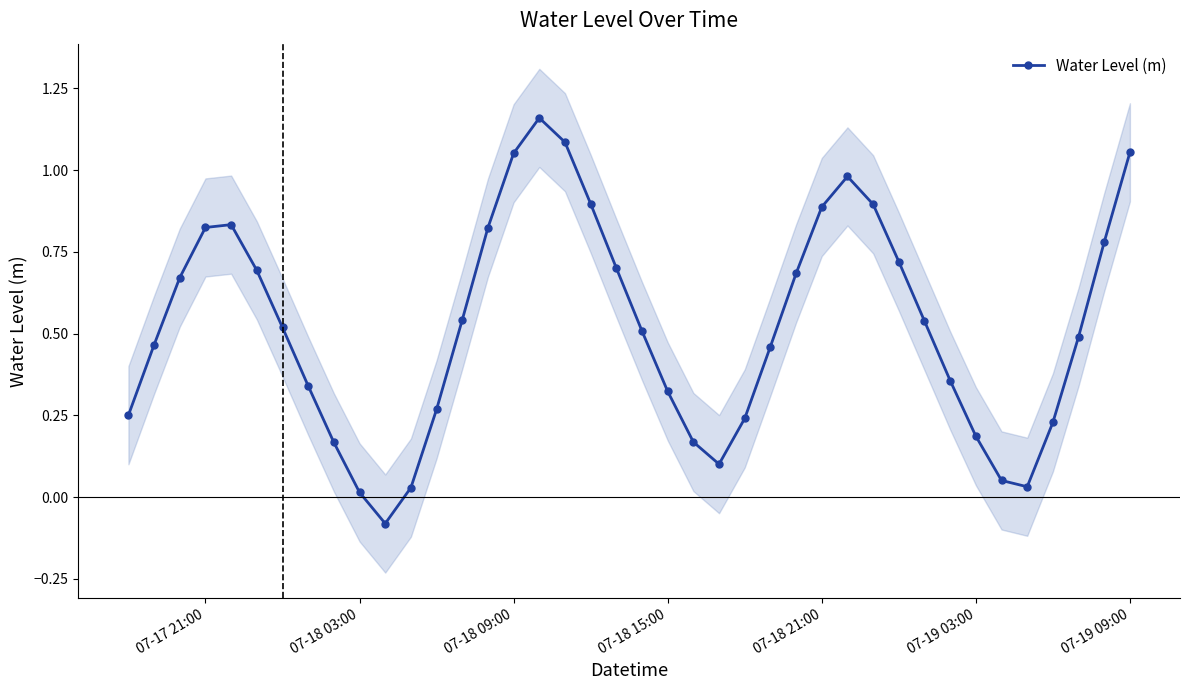

In Water Level (m), how many points are higher than both neighbors (excluding endpoints)?

3